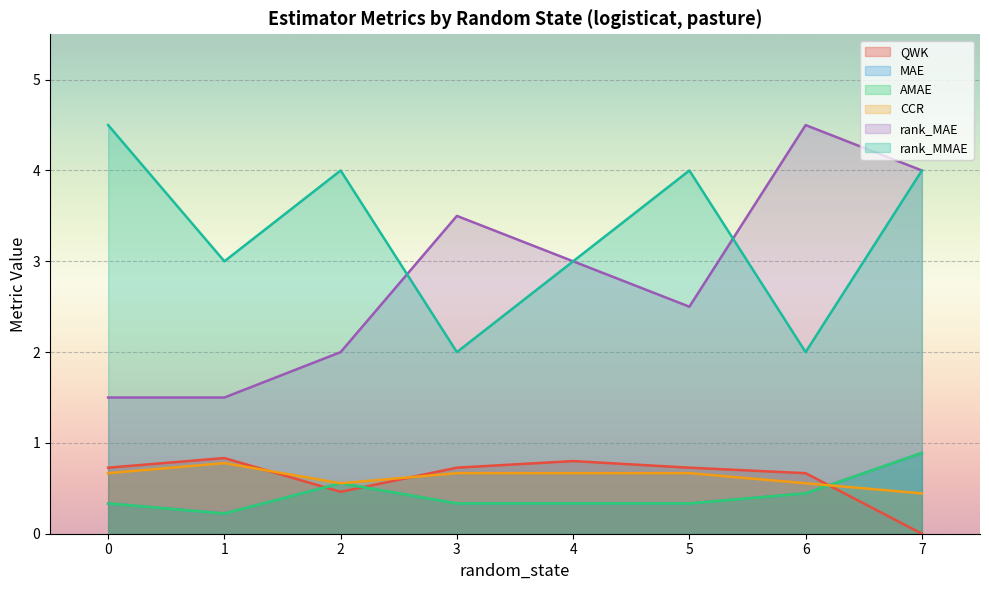

What are all the series names shown in the legend?

QWK, MAE, AMAE, CCR, rank_MAE, rank_MMAE